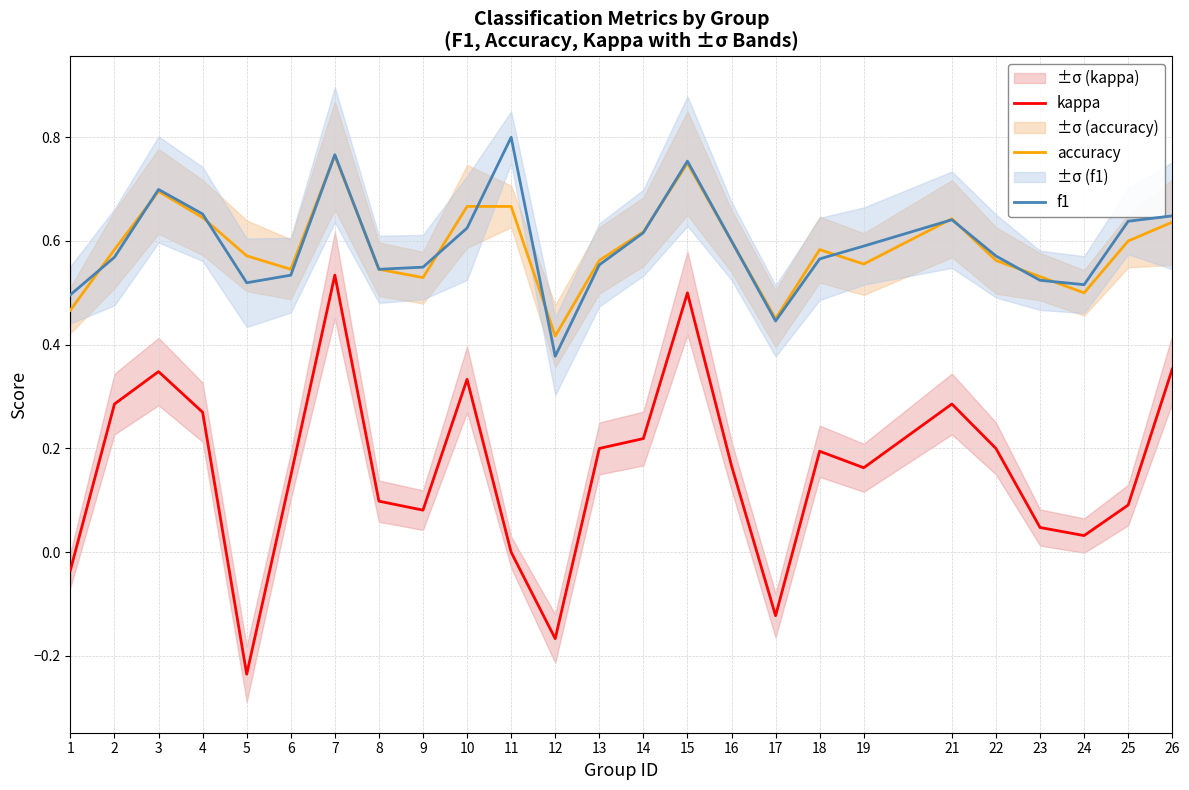

True or false: accuracy has a value of 1.1 at 21.

False